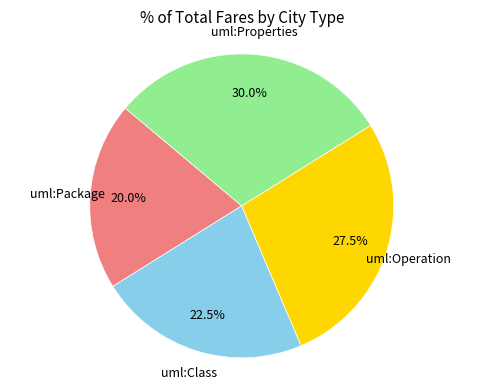

How many segments does this pie chart have?

4